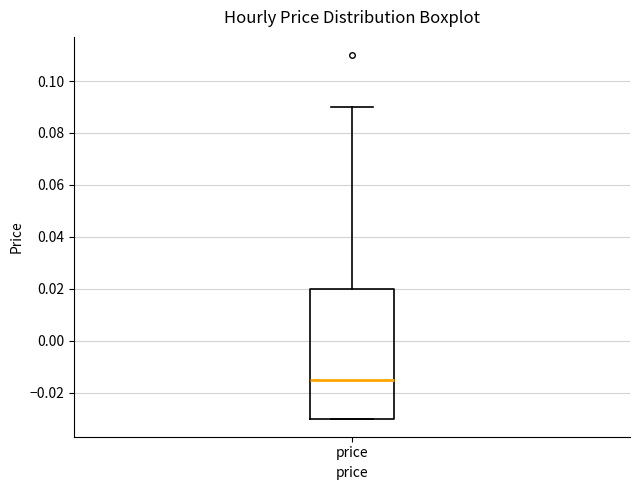

Read this box plot against the y-axis: the position of the median line, the range covered by the box, and the ends of both whiskers. The values are not printed on the chart, so give them approximately, as read against the axis.

median -0.014, box -0.030 to 0.020, whiskers -0.030 to 0.090